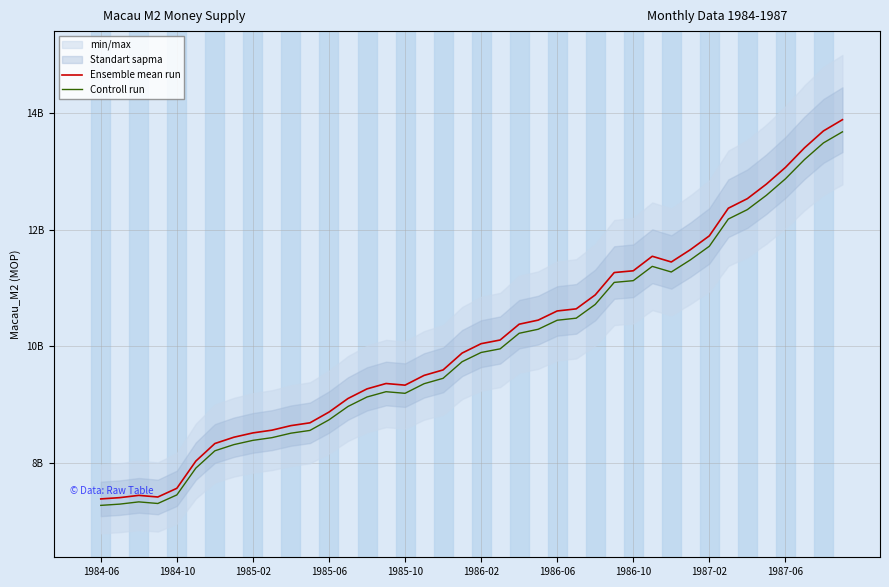

What is the lowest value of the Ensemble mean run series?

7381000000